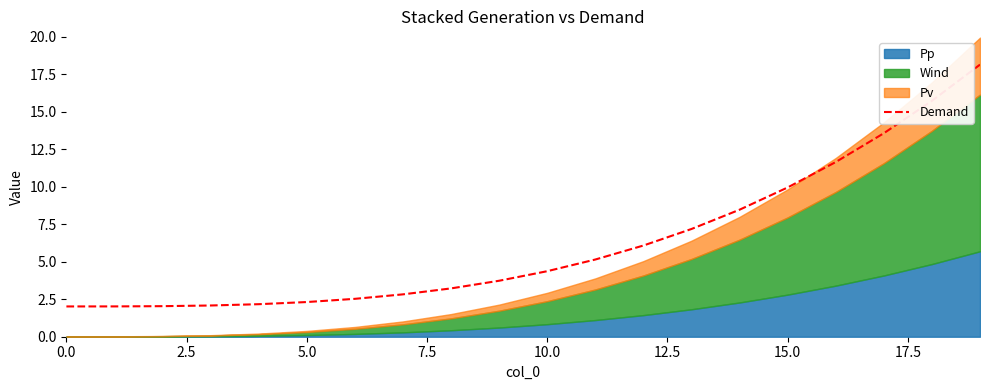

Where does the Demand series first go above 4?

10.0